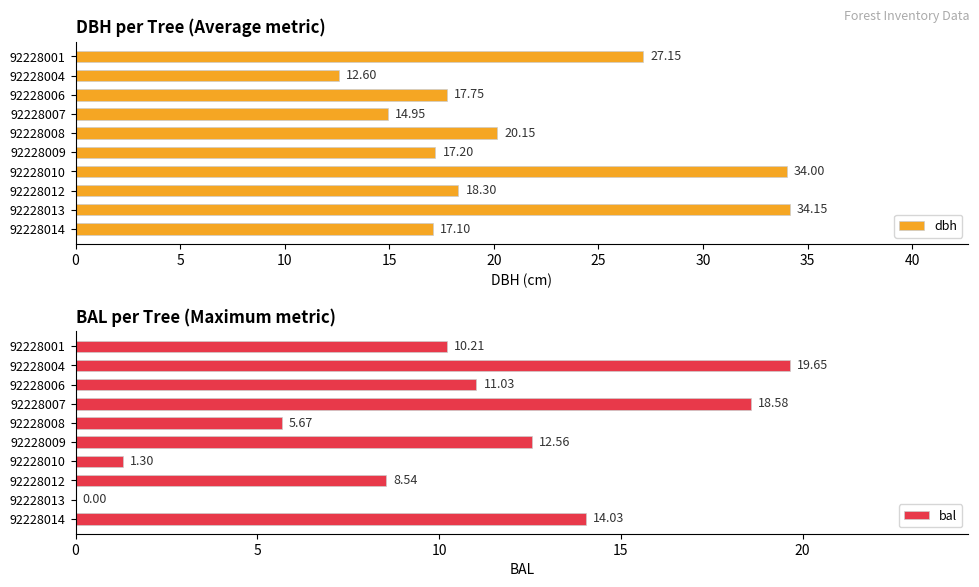

List the labels in order of dbh value, largest first.

92228013, 92228010, 92228001, 92228008, 92228012, 92228006, 92228009, 92228014, 92228007, 92228004